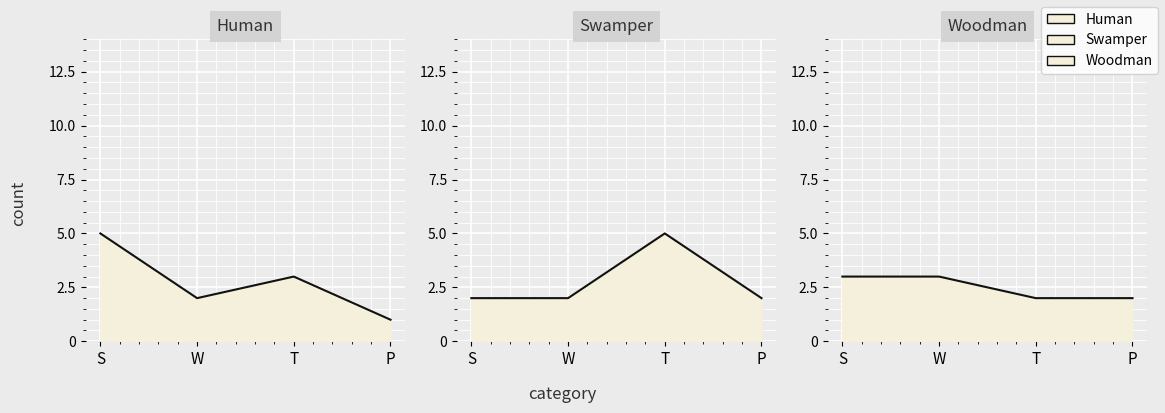

What is the lowest value of the Human series?

1